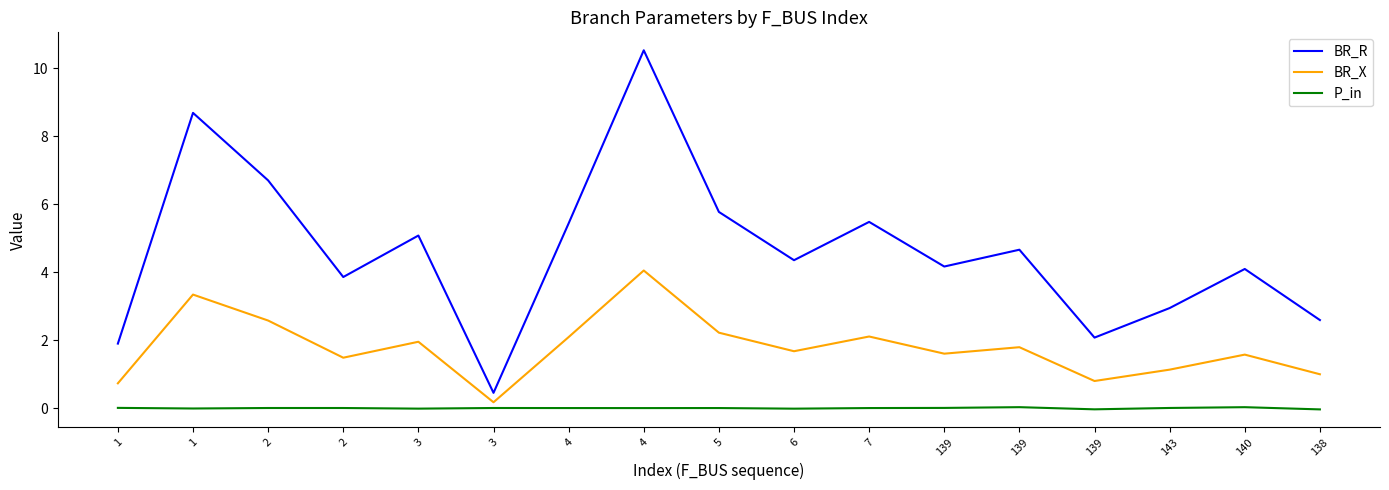

Which has a higher value, 1 or 2?

2